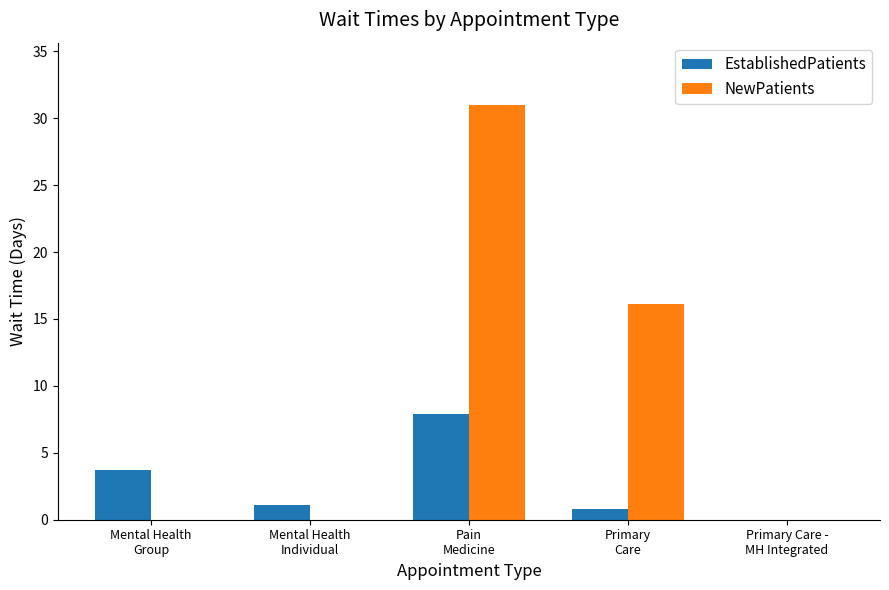

Which series changed the most between Mental Health
Group and Pain
Medicine?

NewPatients